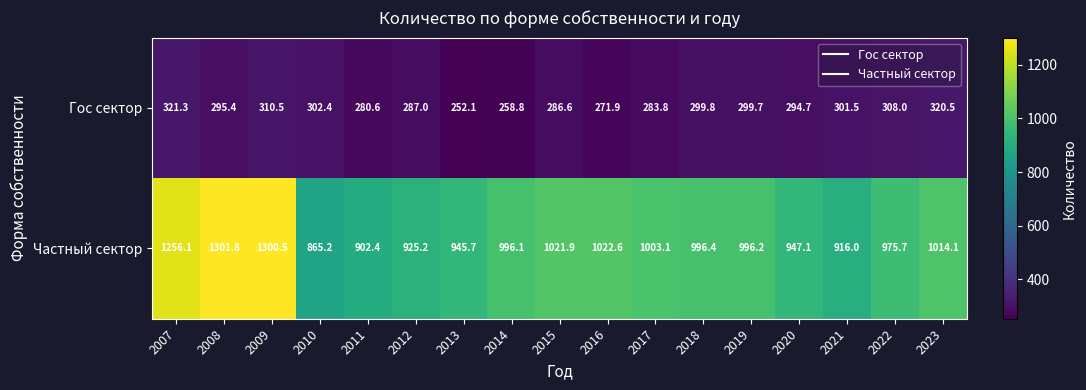

At how many categories does at least one series exceed 528?

17